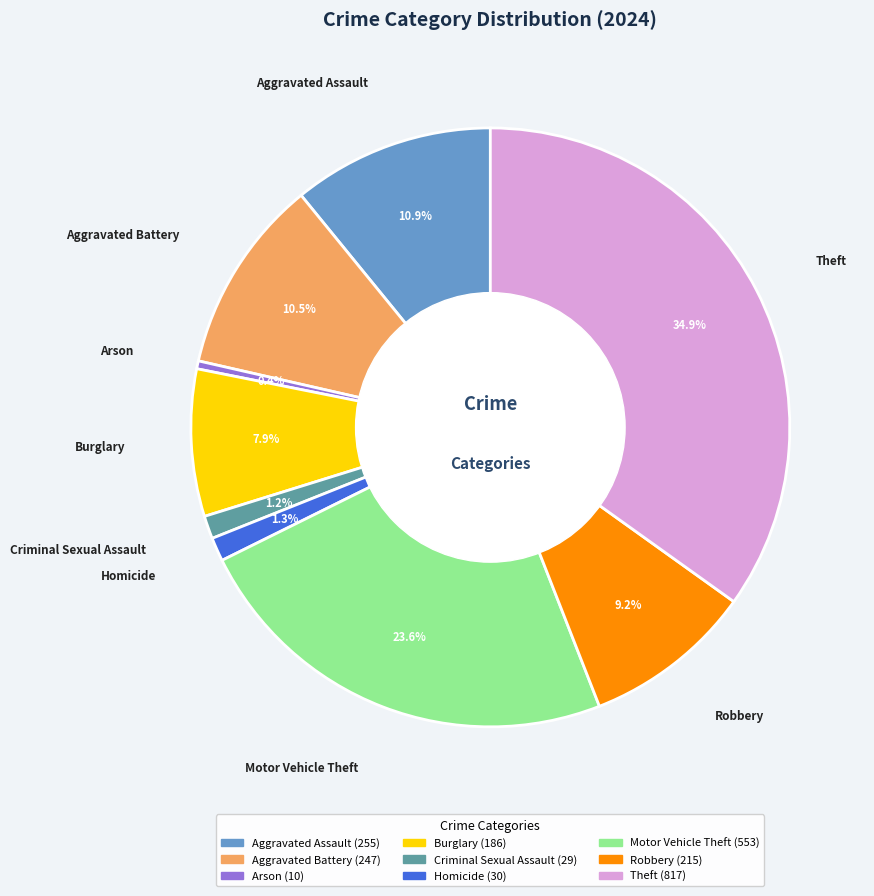

Which category has the smallest portion of the pie?

Arson